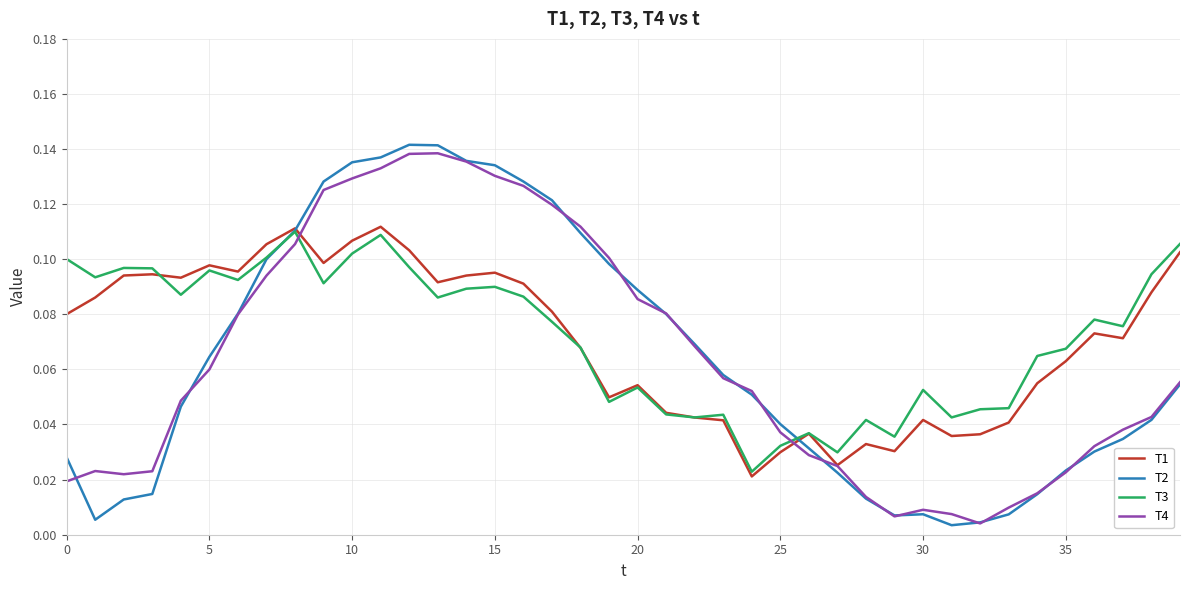

How many lines are shown in the chart?

4